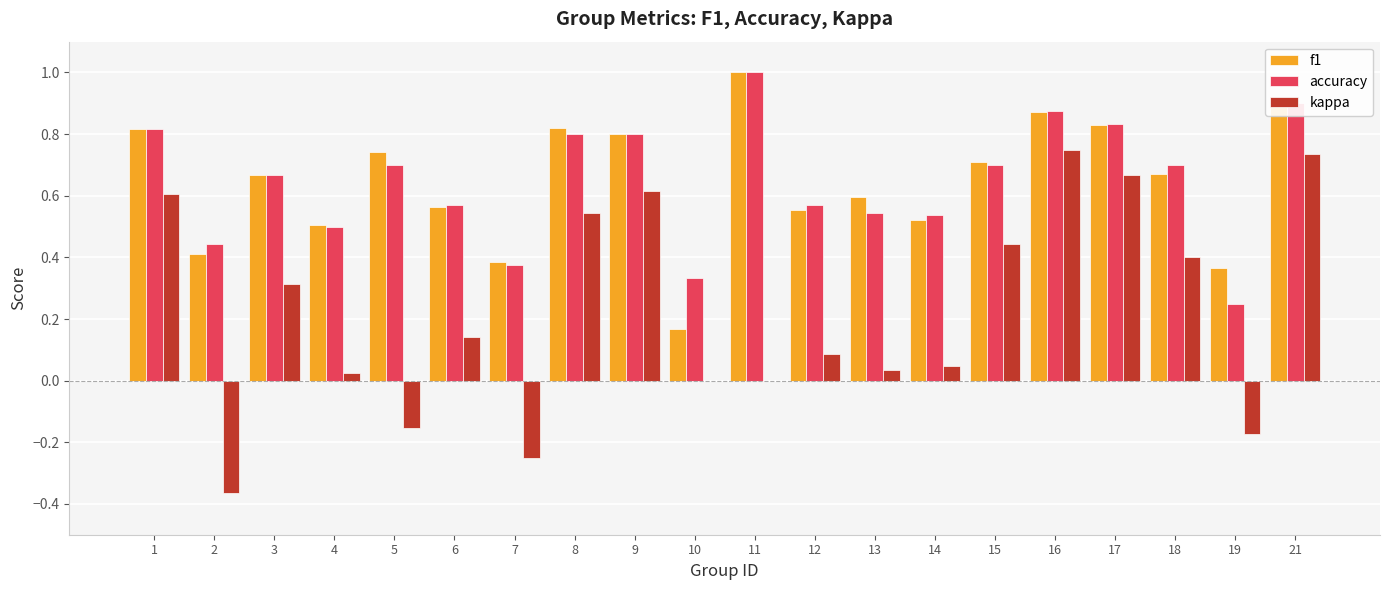

The f1 series shows 0.5 at 14. True or false?

True